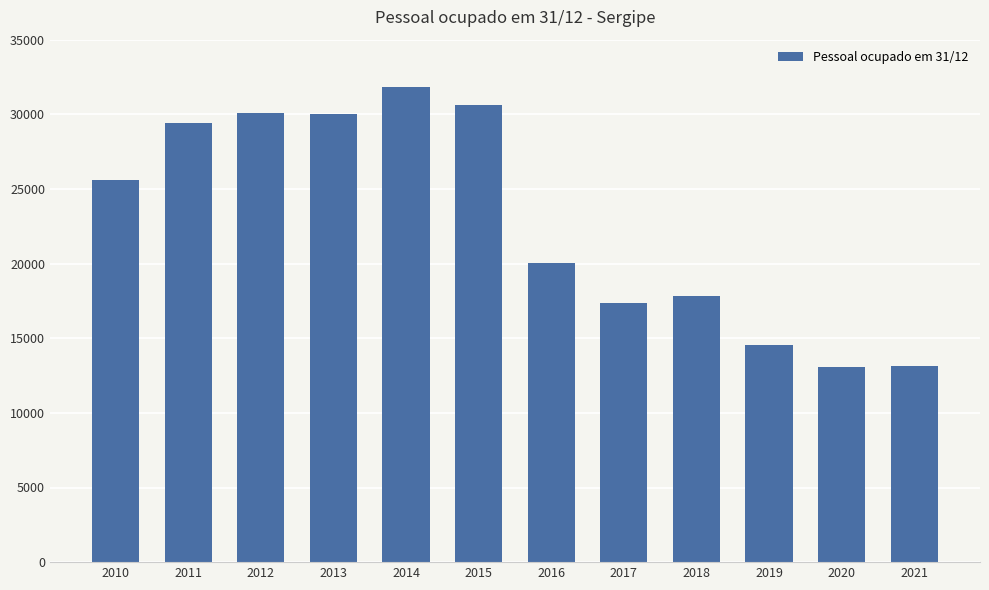

The chart shows a value of 8471 at 2021. True or false?

False